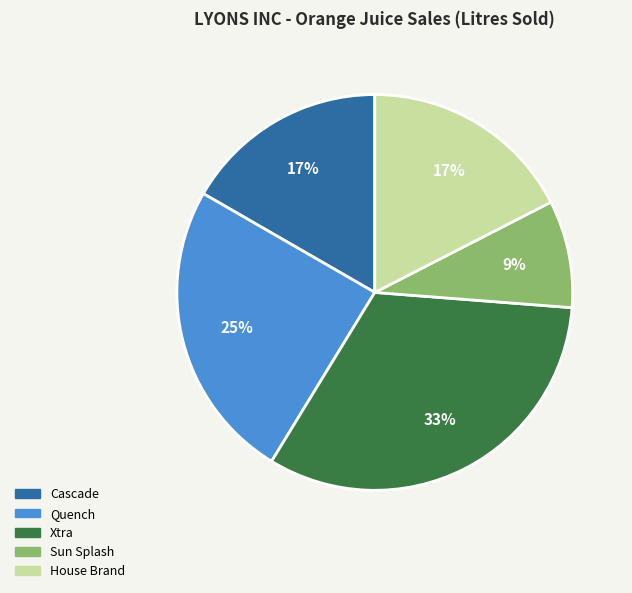

To the nearest percent, what is the combined percentage of House Brand and Cascade?

34%